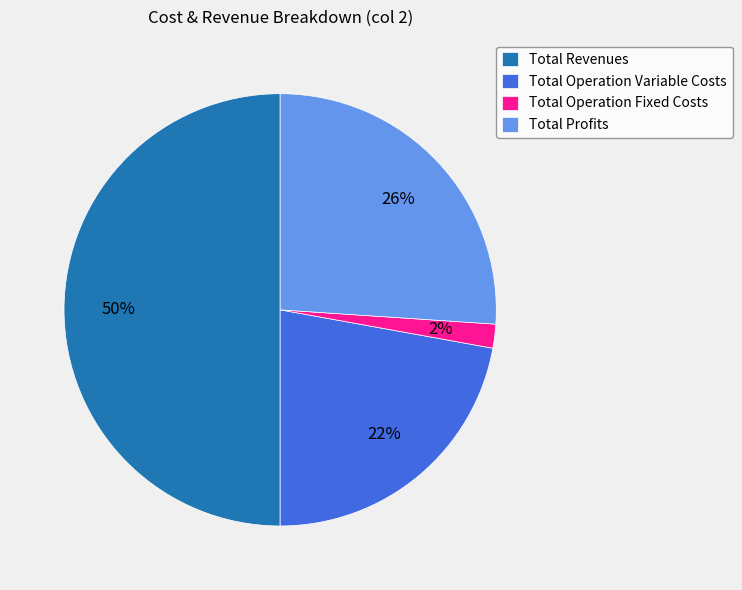

Count the number of slices in the pie.

4